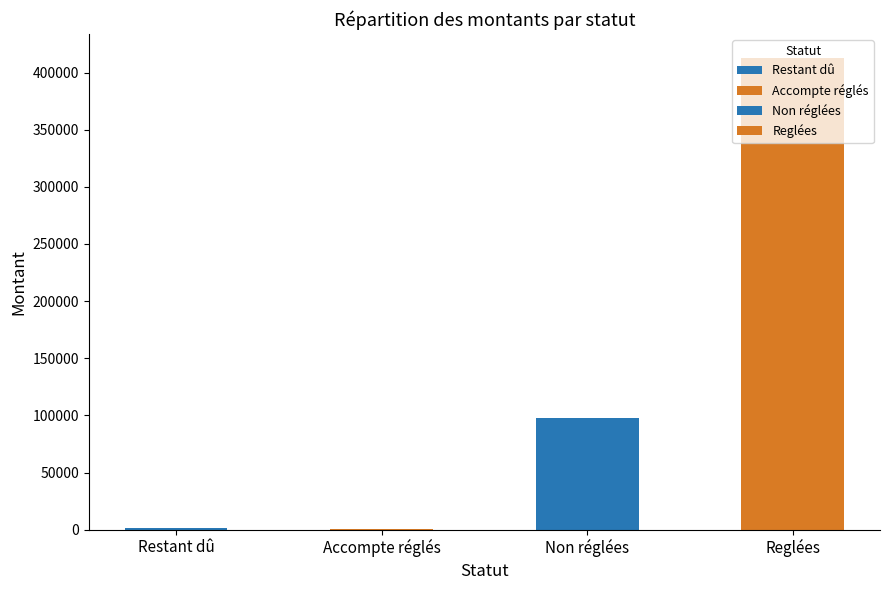

Rank the categories by value from lowest to highest.

Accompte réglés, Restant dû, Non réglées, Reglées